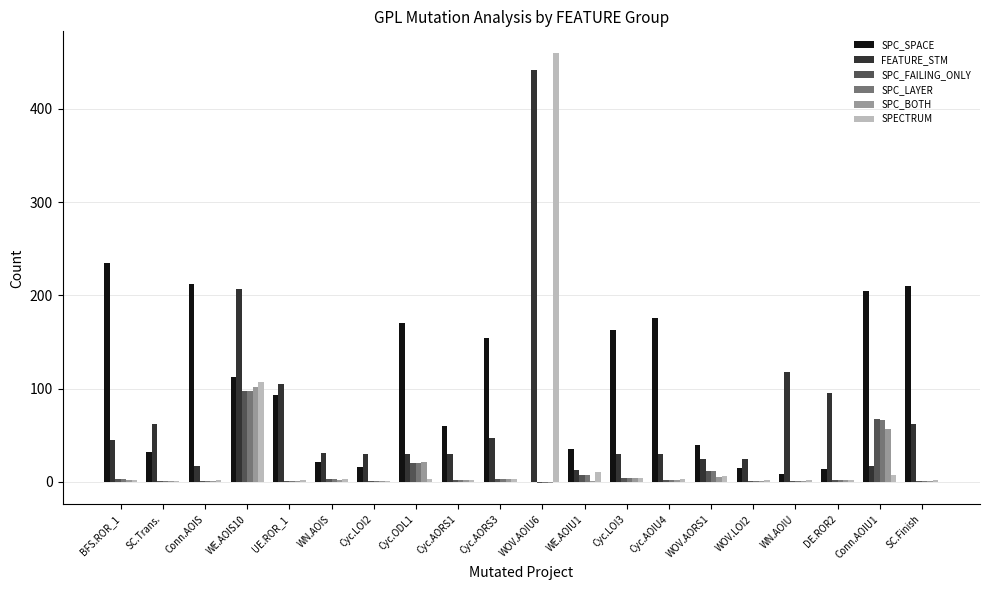

Which series has the widest spread of values?

SPECTRUM